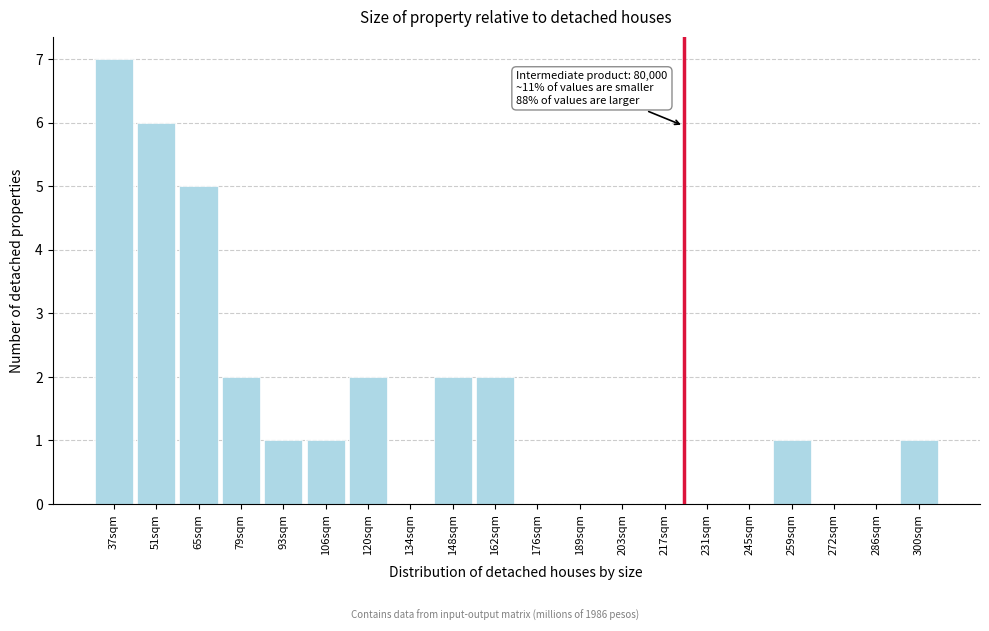

Reading right to left, transcribe all the data shown in this chart.

300sqm=1	286sqm=0	272sqm=0	259sqm=1	245sqm=0	231sqm=0	217sqm=0	203sqm=0	189sqm=0	176sqm=0	162sqm=2	148sqm=2	134sqm=0	120sqm=2	106sqm=1	93sqm=1	79sqm=2	65sqm=5	51sqm=6	37sqm=7